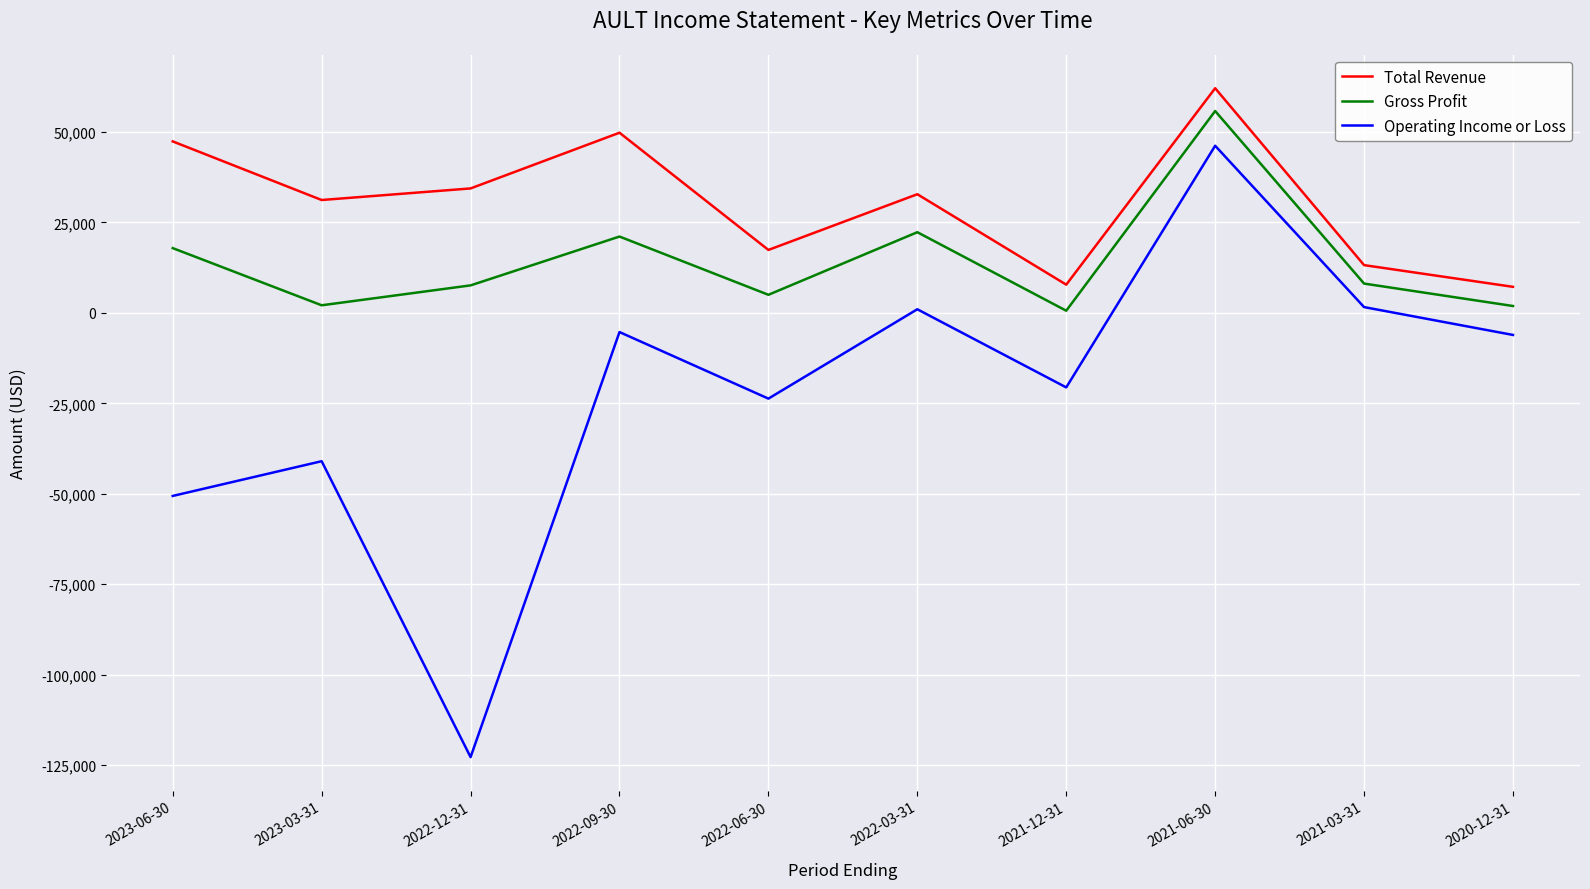

True or false: Gross Profit has more than 2 points higher than both neighbors.

True